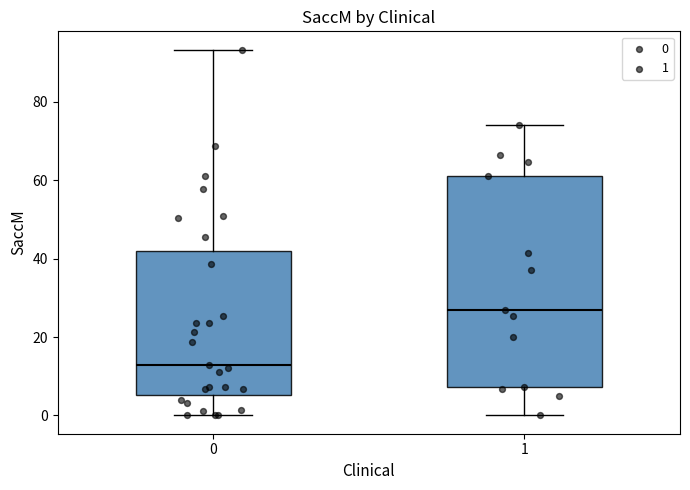

Comparing the boxes themselves (not the whiskers), which one is the tallest?

1